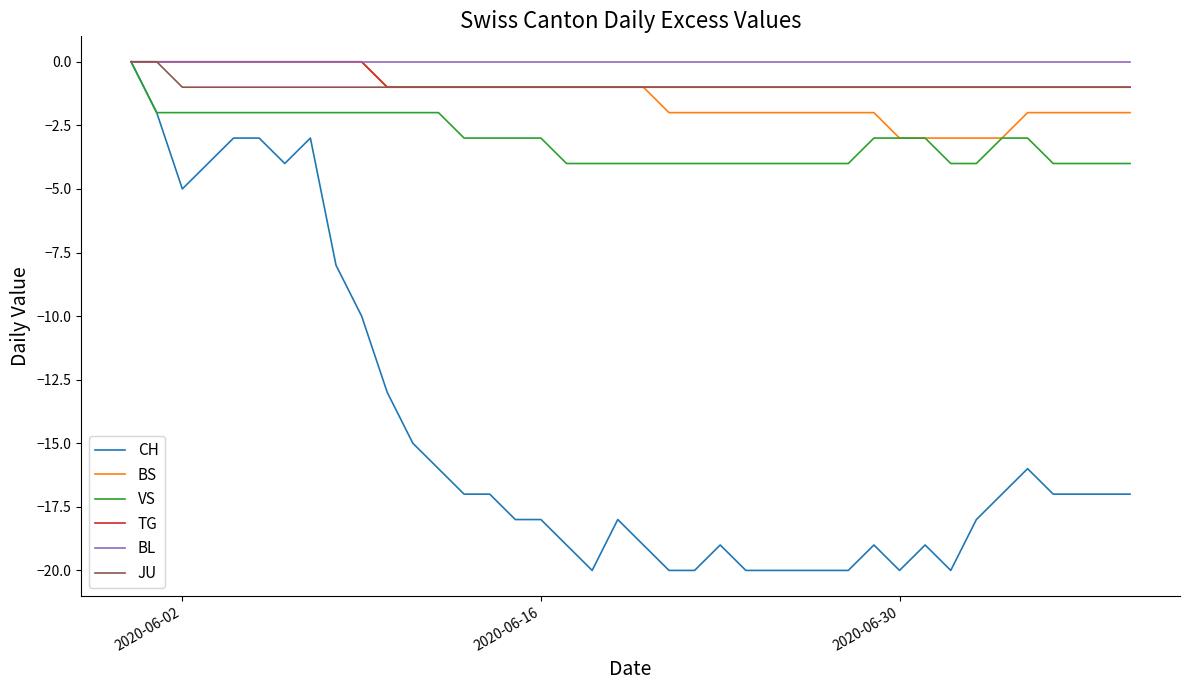

Which series has the widest spread of values?

CH